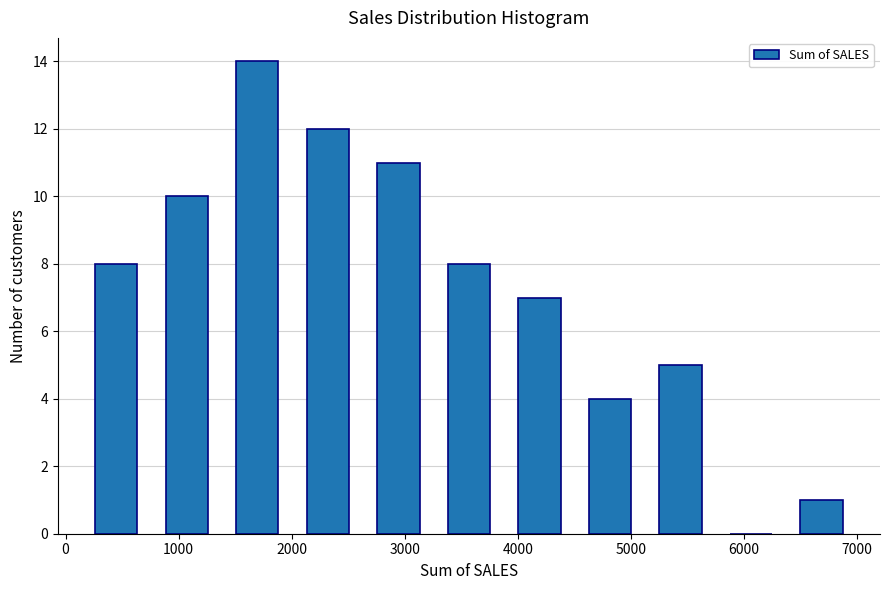

Which range on the x-axis has the tallest bar?

1400 to 2000